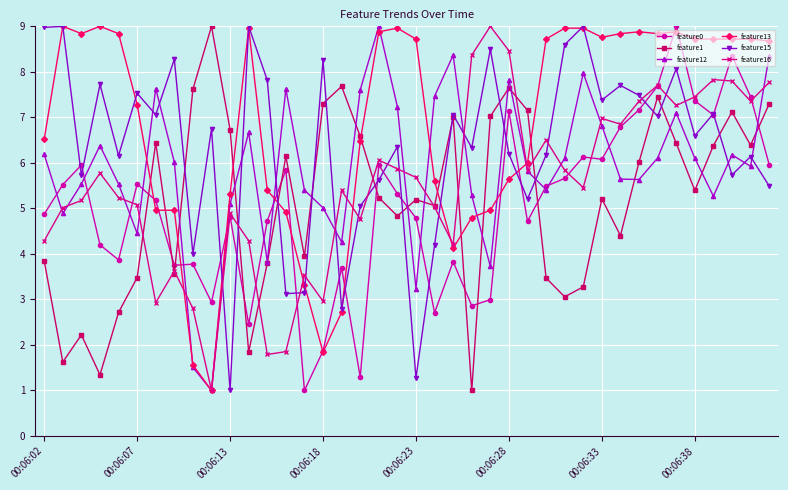

What is the value of the feature12 point at the 20th from the left?

7.2